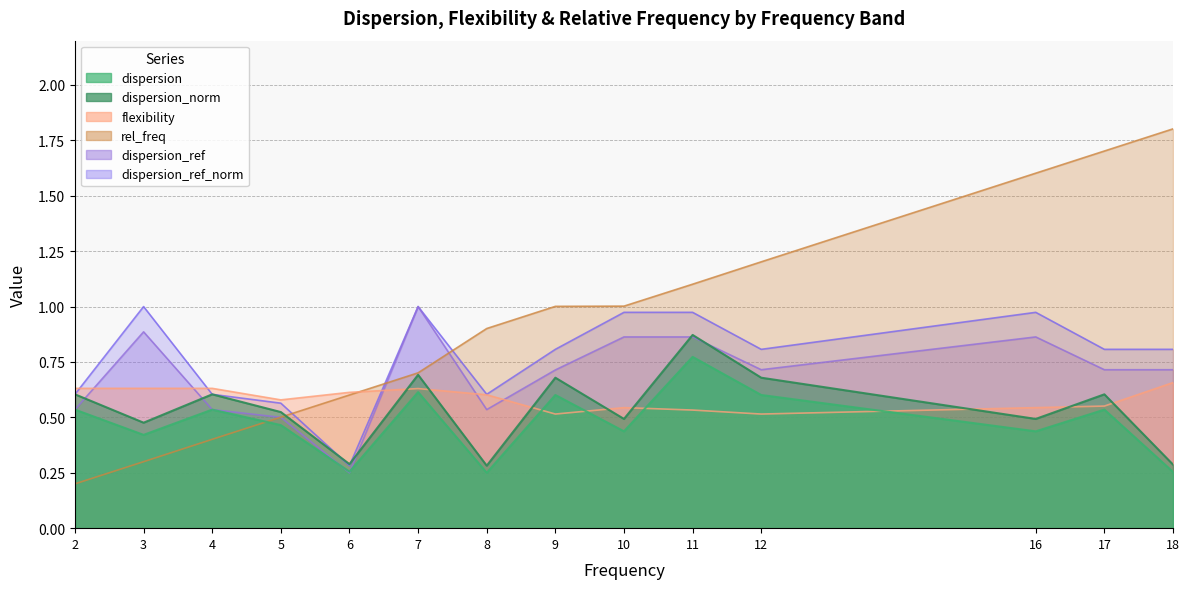

List the series in order of their peak value, lowest first.

flexibility, dispersion, dispersion_norm, dispersion_ref, dispersion_ref_norm, rel_freq